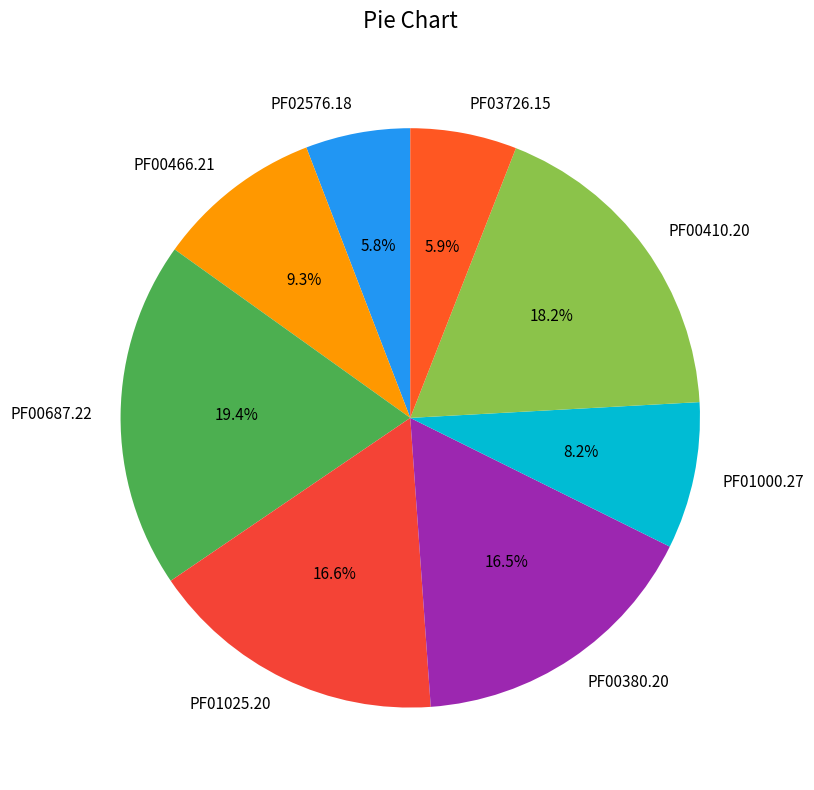

What is the ratio of the value at PF00380.20 to the value at PF02576.18?

2.8